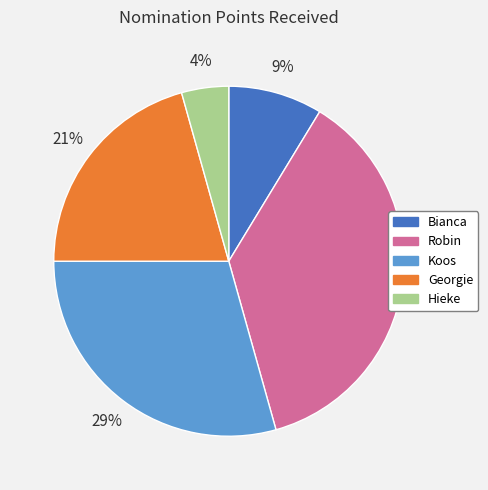

To the nearest percent, what is the combined percentage of Hieke and Georgie?

25%